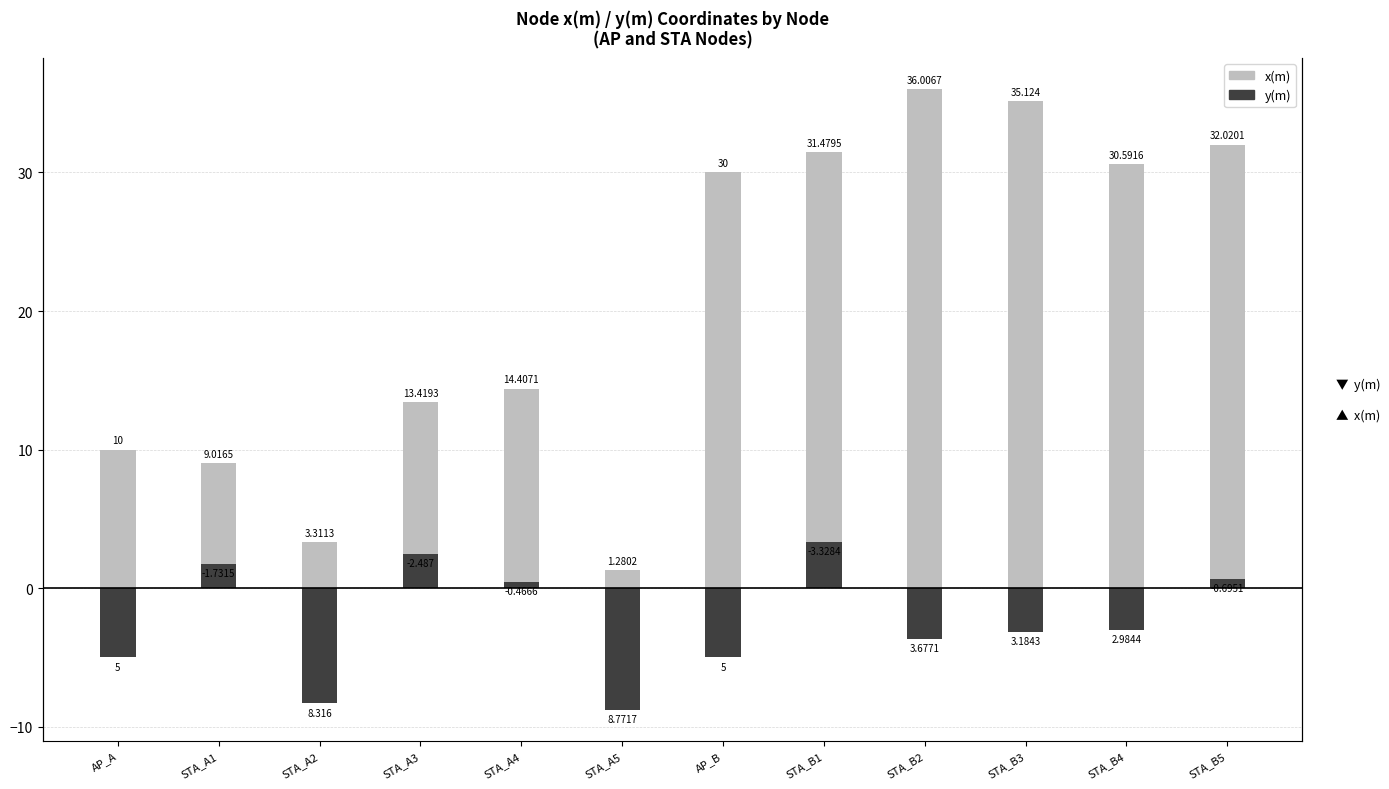

What is the spread (max minus min) of values at STA_B2?

39.7